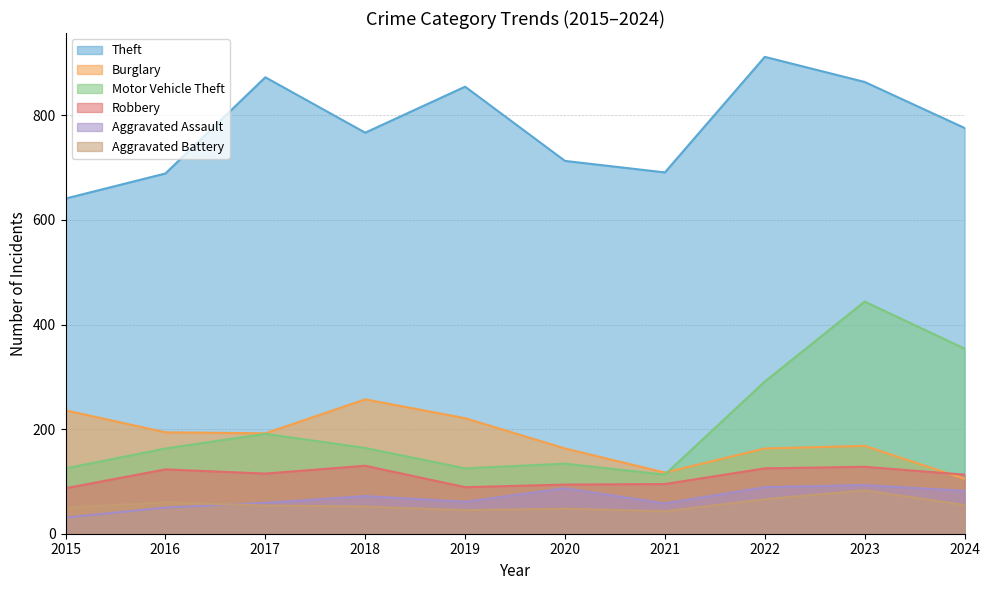

True or false: Aggravated Battery and Burglary cross at least once.

False